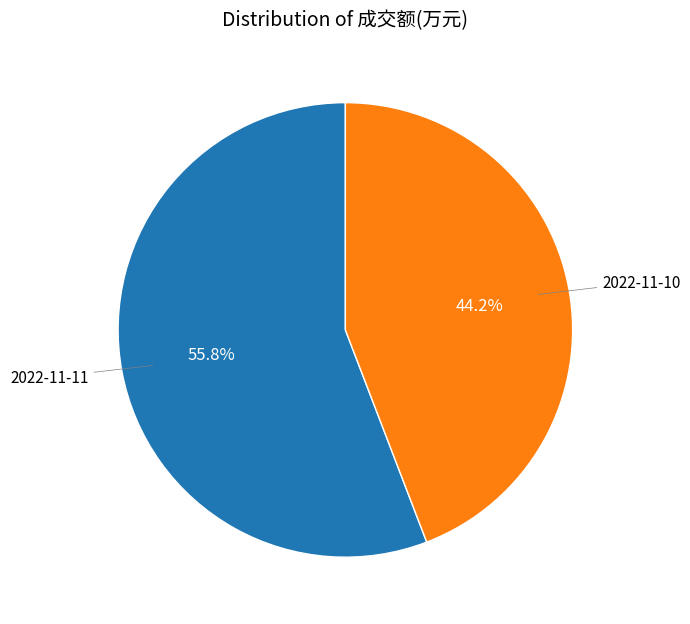

Is 2022-11-11 the majority of the pie?

Yes